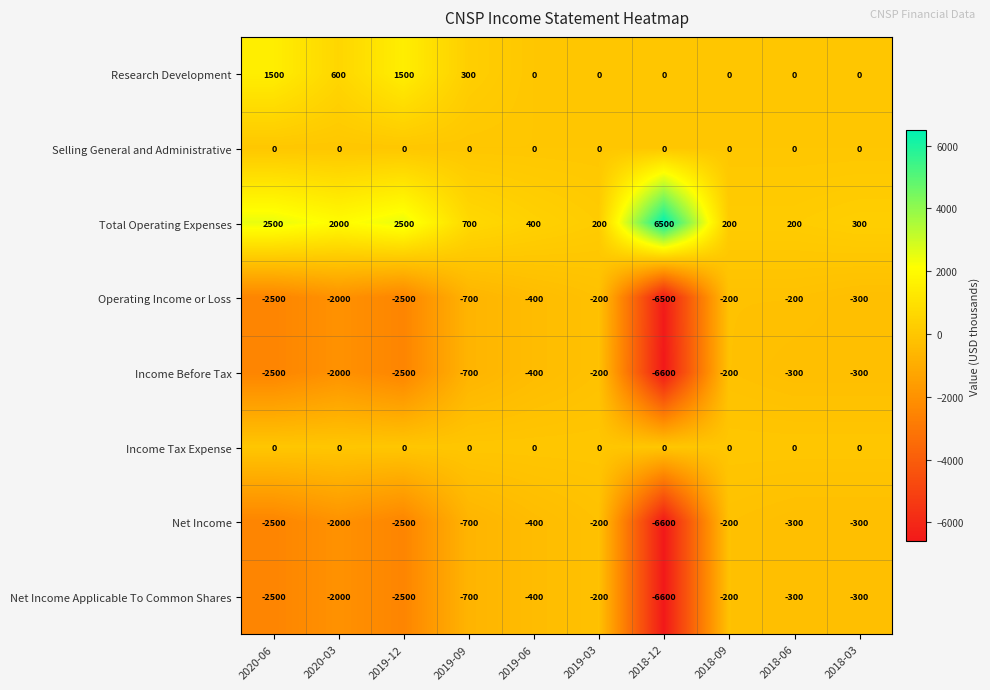

What is the minimum value for Total Operating Expenses?

200